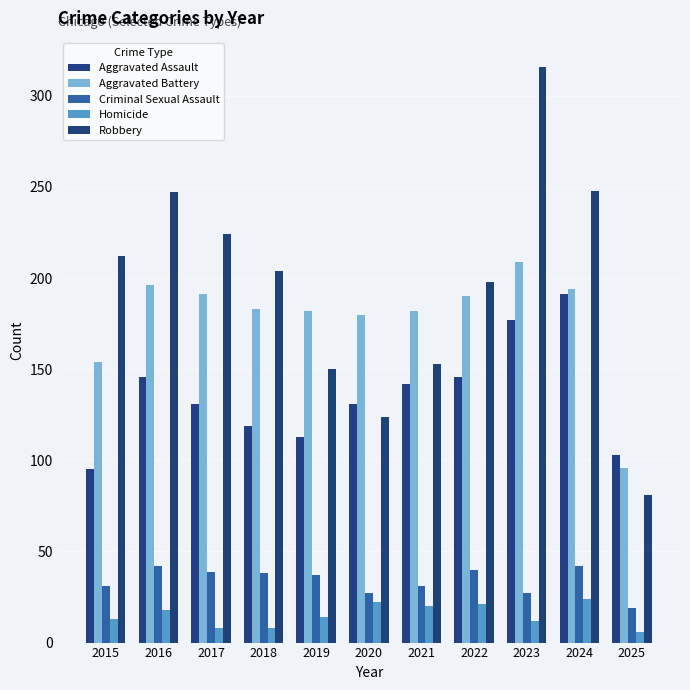

How many categories are shown in the chart?

11